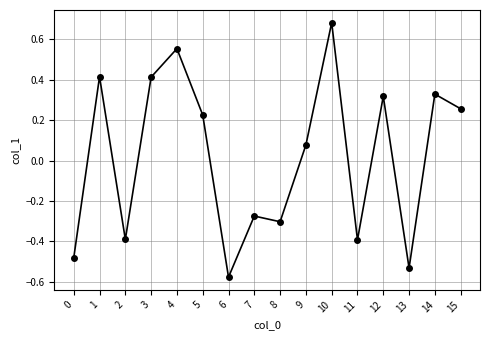

What is the value of the 3rd point from the left?

-0.4